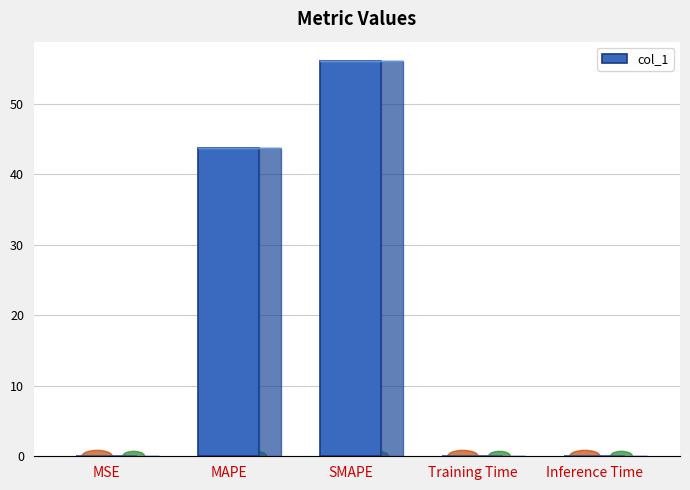

Which label corresponds to the largest value in the chart?

SMAPE